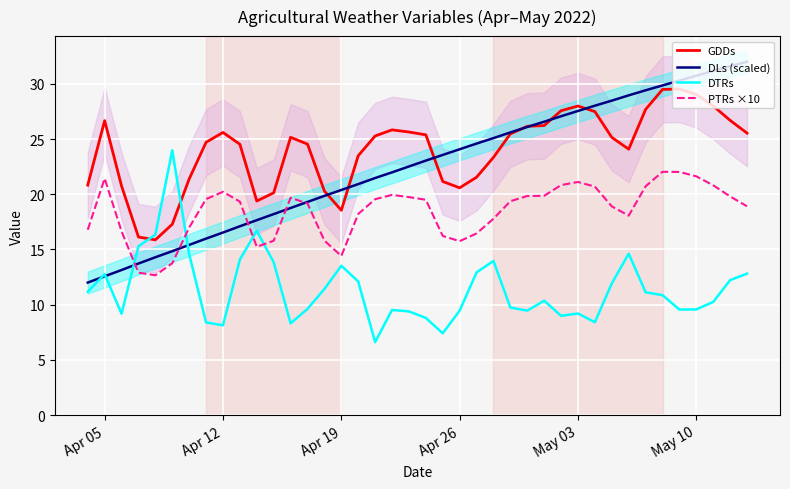

How many lines are shown in the chart?

4